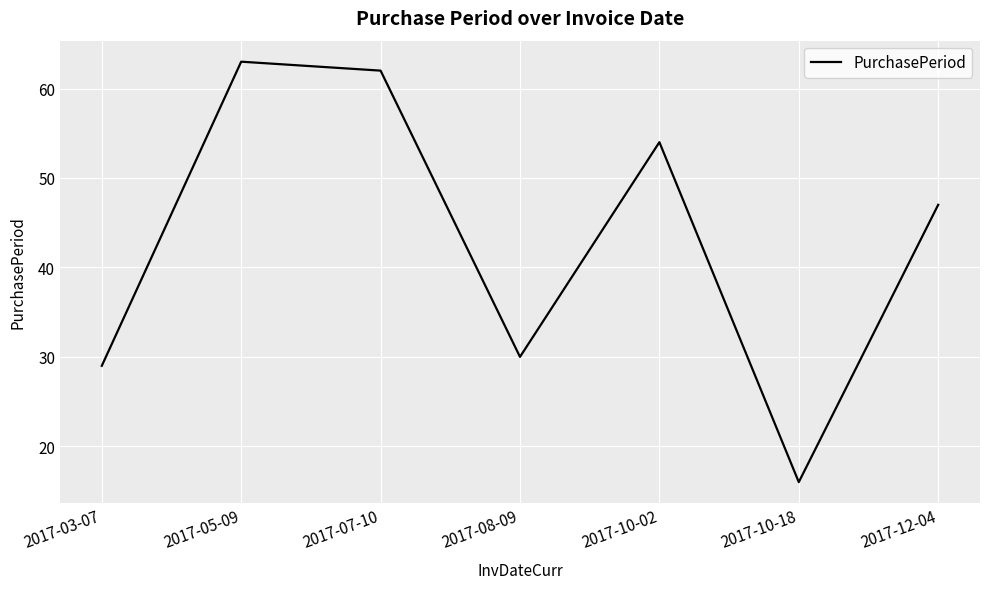

How many lines are shown in the chart?

1